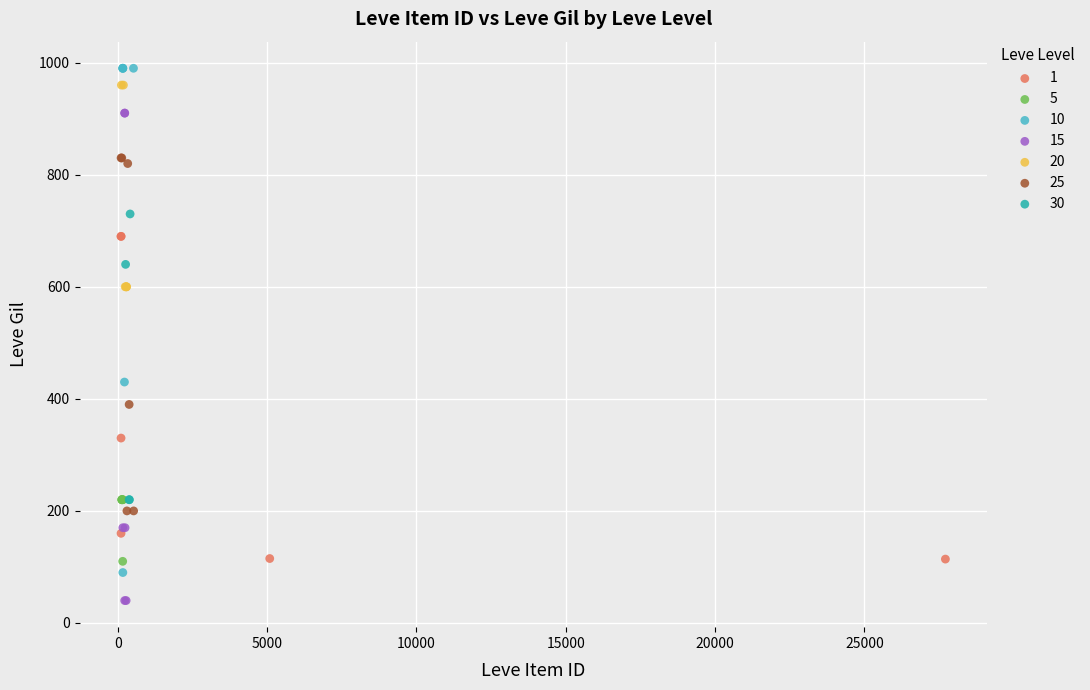

Which series contains the lowest Y value?

15